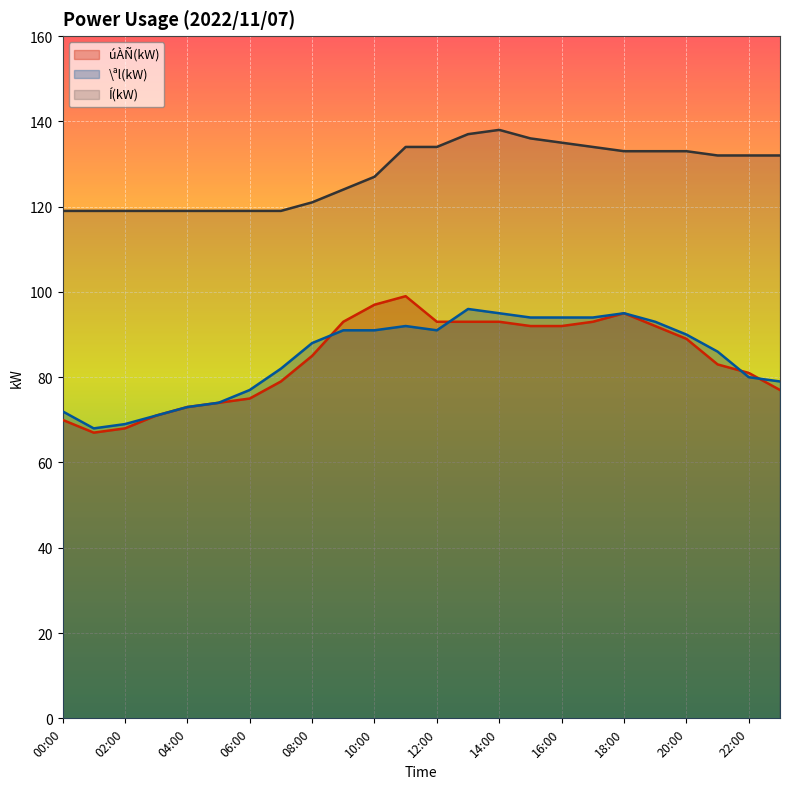

Reading right to left, what are all the values shown in this chart?

úÀÑ(kW): 23:00=77	22:00=81	21:00=83	20:00=89	19:00=92	18:00=95	17:00=93	16:00=92	15:00=92	14:00=93	13:00=93	12:00=93	11:00=99	10:00=97	09:00=93	08:00=85	07:00=79	06:00=75	05:00=74	04:00=73	03:00=71	02:00=68	01:00=67	00:00=70
\ªl(kW): 23:00=79	22:00=80	21:00=86	20:00=90	19:00=93	18:00=95	17:00=94	16:00=94	15:00=94	14:00=95	13:00=96	12:00=91	11:00=92	10:00=91	09:00=91	08:00=88	07:00=82	06:00=77	05:00=74	04:00=73	03:00=71	02:00=69	01:00=68	00:00=72
Í(kW): 23:00=132	22:00=132	21:00=132	20:00=133	19:00=133	18:00=133	17:00=134	16:00=135	15:00=136	14:00=138	13:00=137	12:00=134	11:00=134	10:00=127	09:00=124	08:00=121	07:00=119	06:00=119	05:00=119	04:00=119	03:00=119	02:00=119	01:00=119	00:00=119